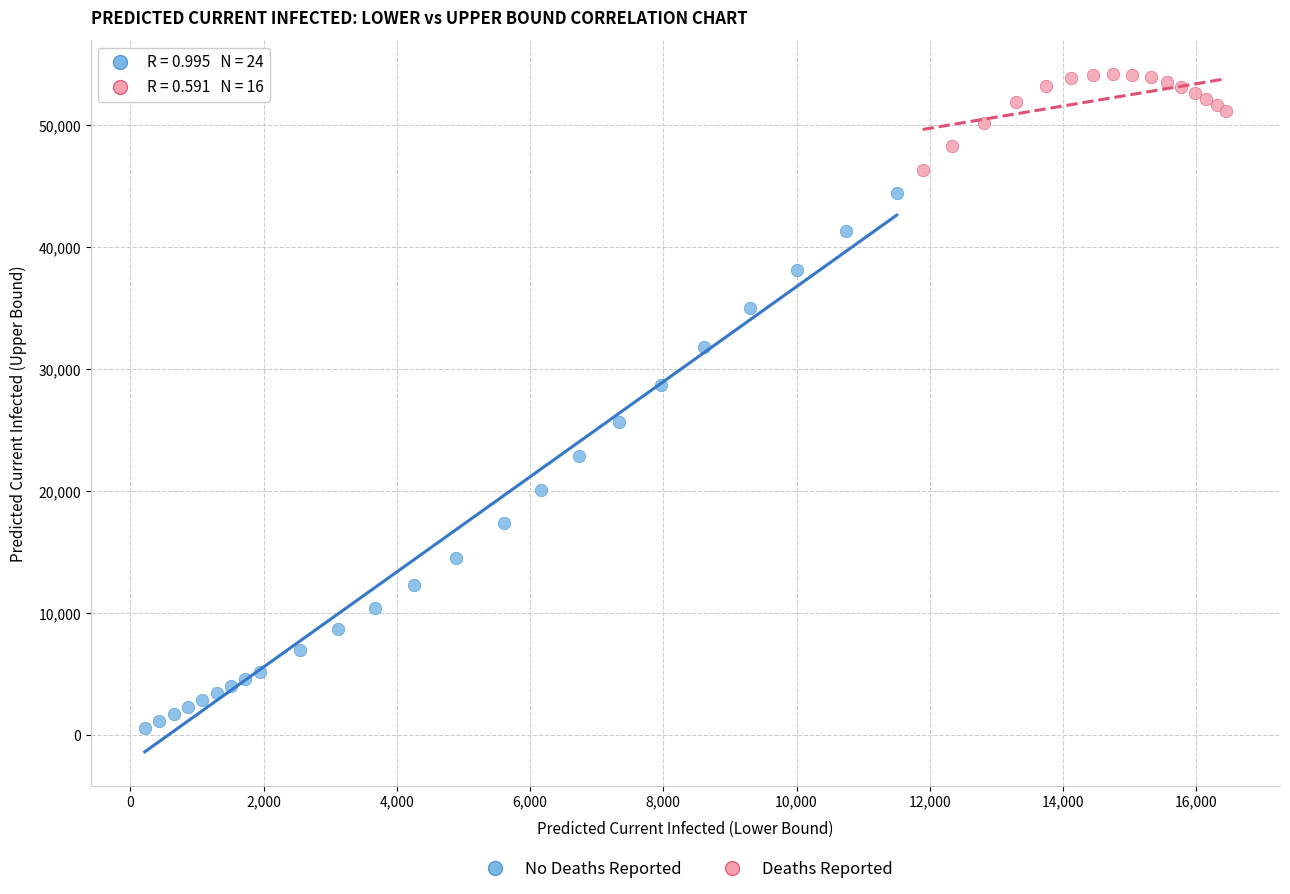

Which series reaches the minimum Y coordinate?

No Deaths Reported